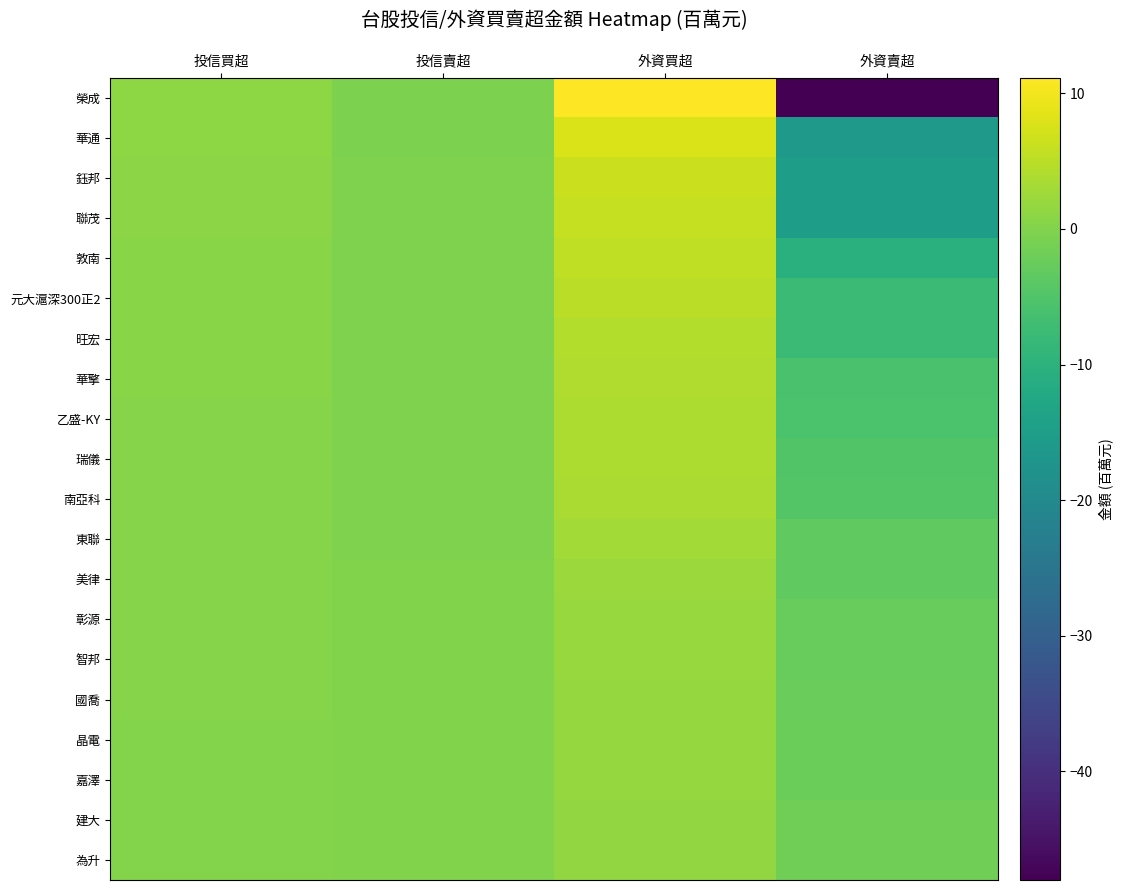

Which series changed the most between 投信買超 and 外資買超?

榮成